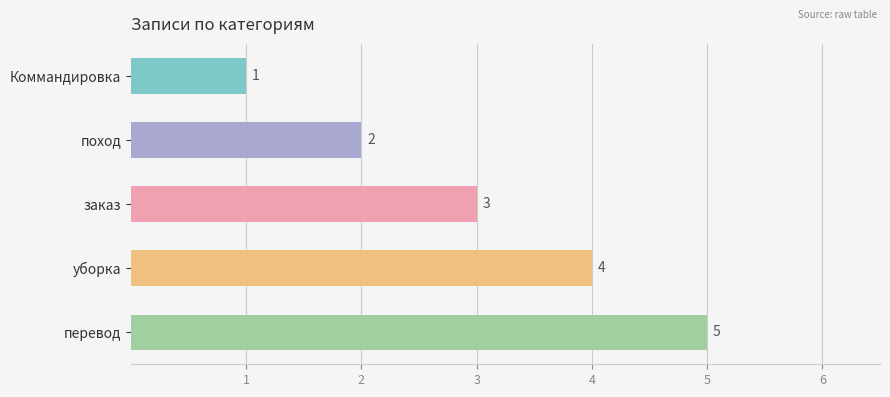

What is the sum of all values?

15